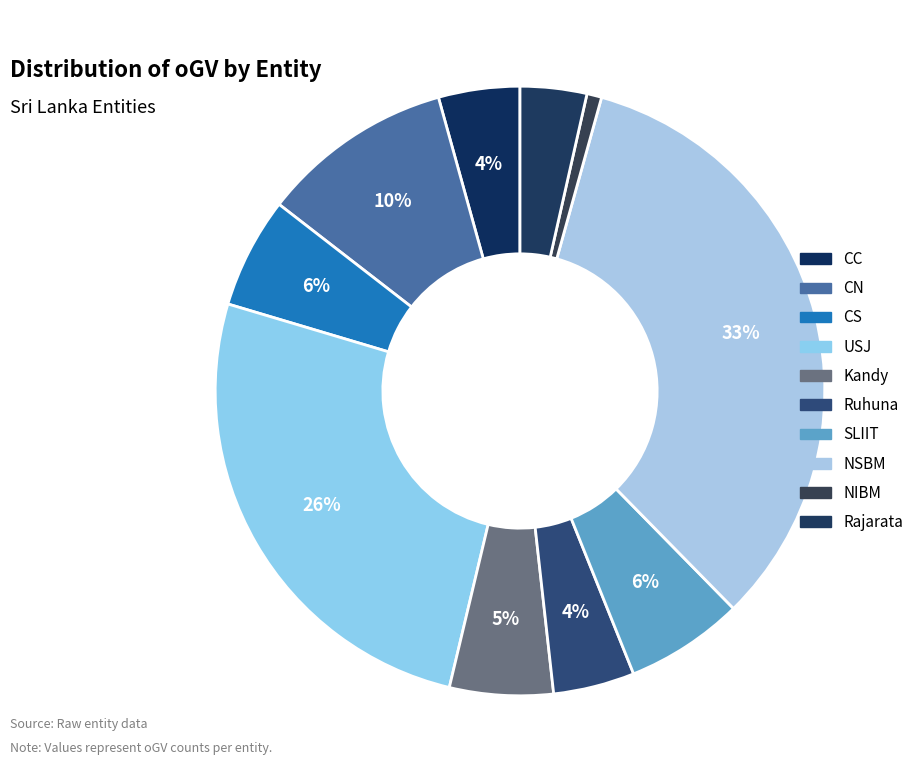

To the nearest percent, what is the difference between the NSBM and NIBM slice percentages?

33%